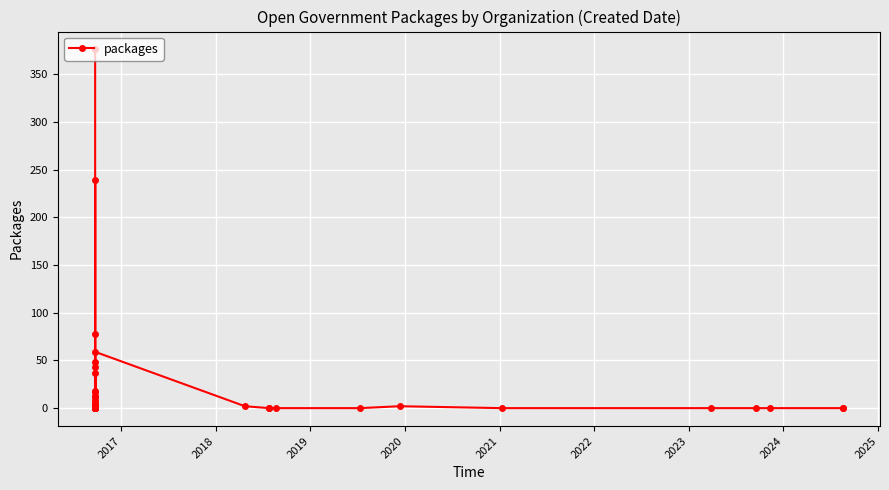

How many distinct data groups are displayed?

1